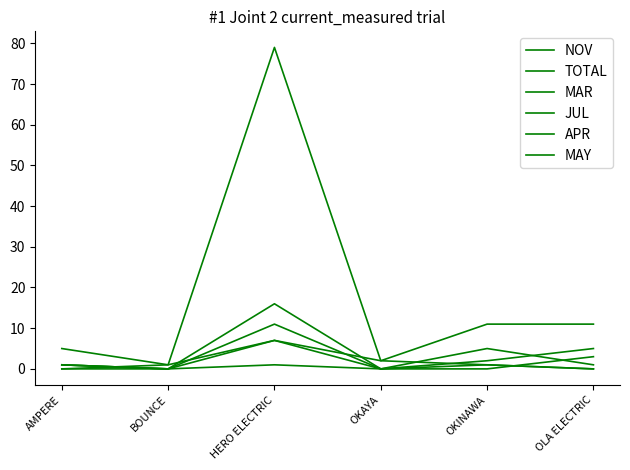

Reading left to right, list all the values displayed in this chart.

NOV: AMPERE=0	BOUNCE=1	HERO ELECTRIC=7	OKAYA=0	OKINAWA=2	OLA ELECTRIC=5
TOTAL: AMPERE=5	BOUNCE=1	HERO ELECTRIC=79	OKAYA=2	OKINAWA=11	OLA ELECTRIC=11
MAR: AMPERE=1	BOUNCE=0	HERO ELECTRIC=11	OKAYA=0	OKINAWA=0	OLA ELECTRIC=3
JUL: AMPERE=0	BOUNCE=0	HERO ELECTRIC=7	OKAYA=2	OKINAWA=1	OLA ELECTRIC=0
APR: AMPERE=1	BOUNCE=0	HERO ELECTRIC=16	OKAYA=0	OKINAWA=1	OLA ELECTRIC=0
MAY: AMPERE=1	BOUNCE=0	HERO ELECTRIC=1	OKAYA=0	OKINAWA=5	OLA ELECTRIC=1